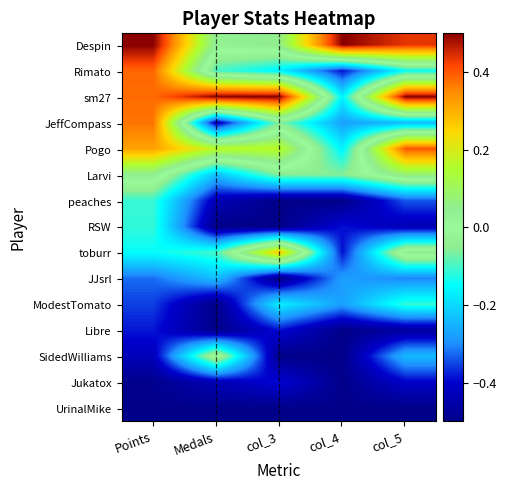

How many data points does each series have?

5